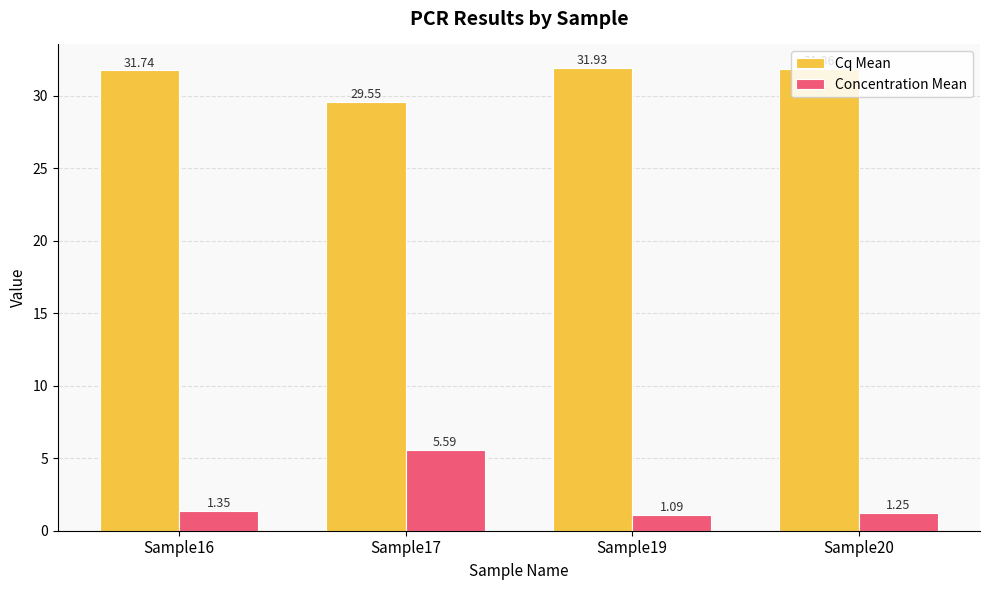

What are all the series names shown in the legend?

Cq Mean, Concentration Mean